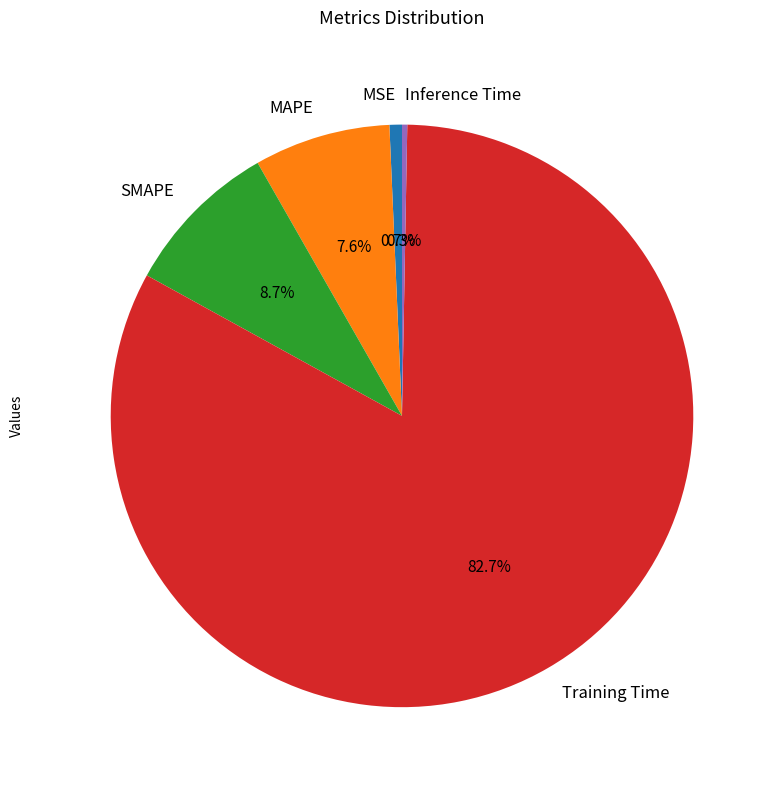

Which slice is the largest?

Training Time